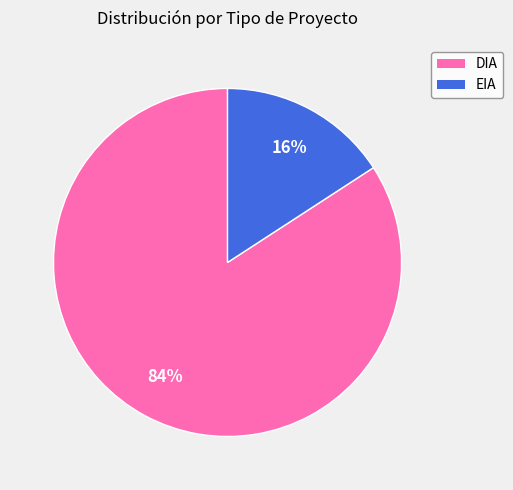

What percentage is the DIA slice, to the nearest percent?

84%